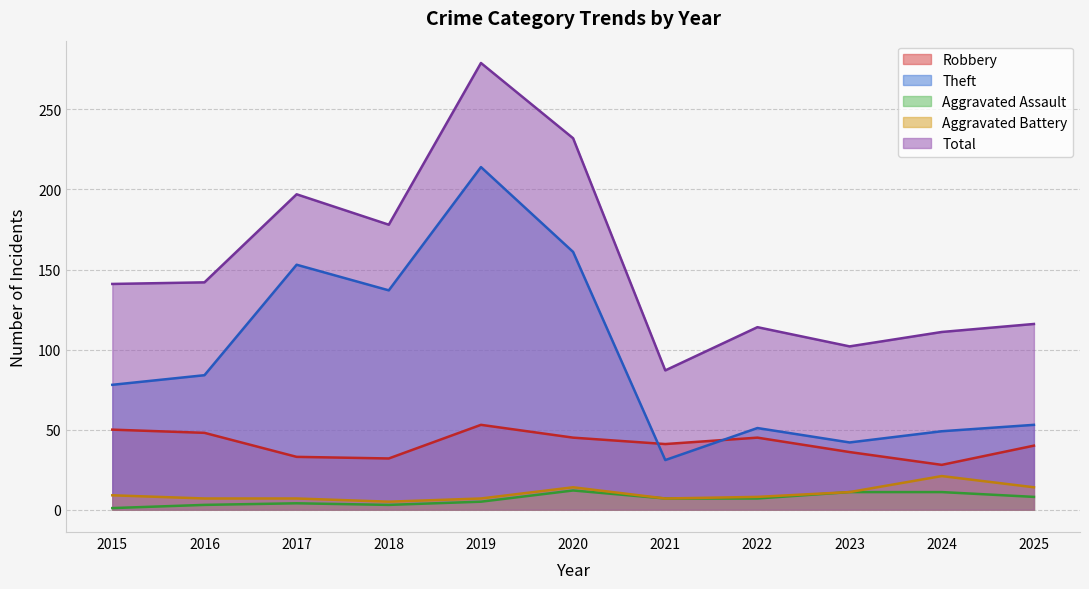

What is the sum of the Theft values at 2025 and 2015?

131